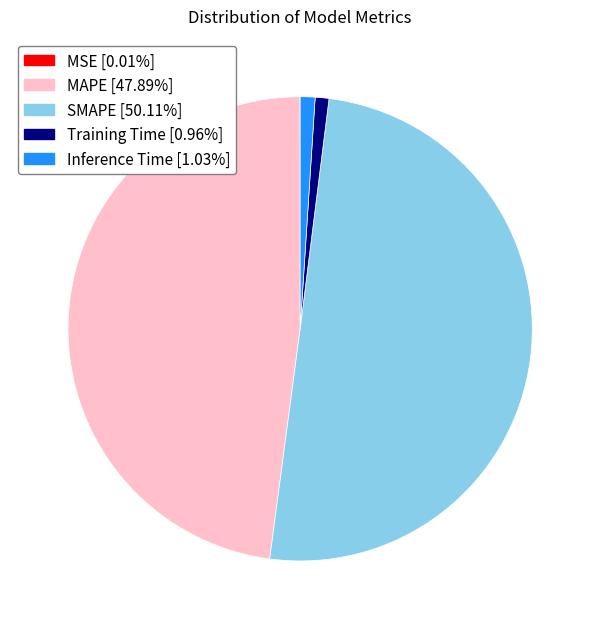

Which slice represents more than half of the pie?

SMAPE